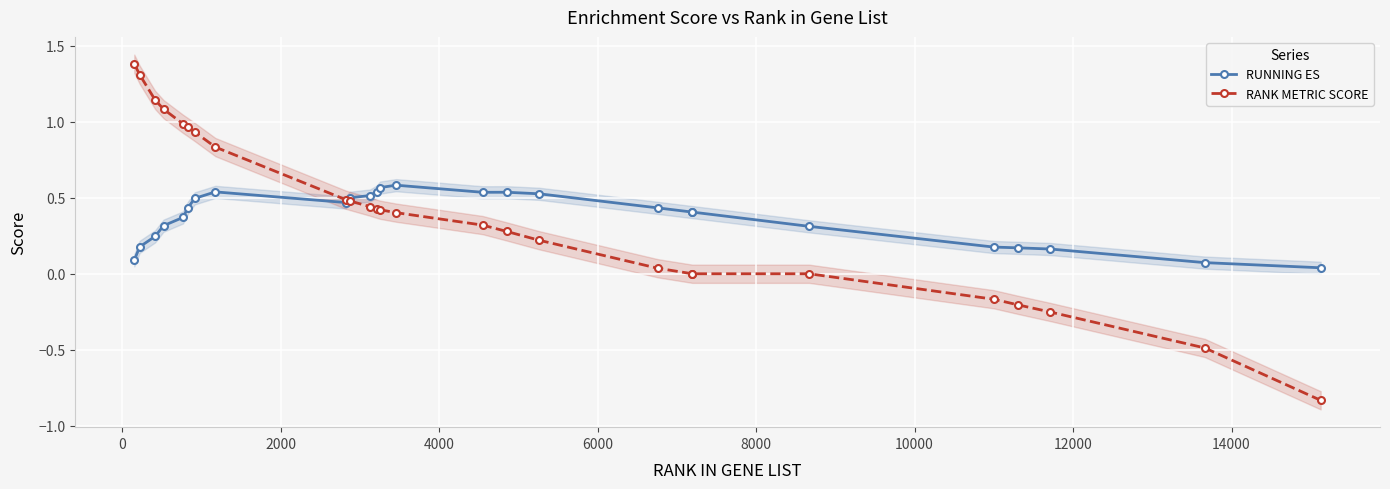

What is the value of the RUNNING ES point at the 21st from the left?

0.3